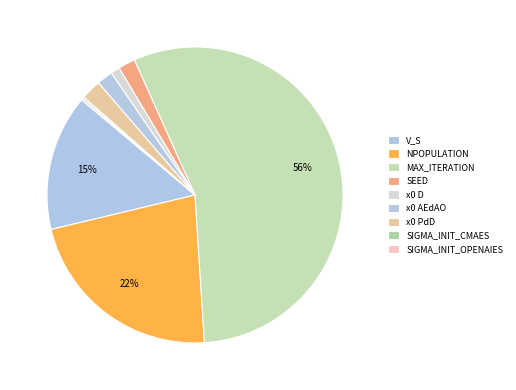

How many segments does this pie chart have?

9